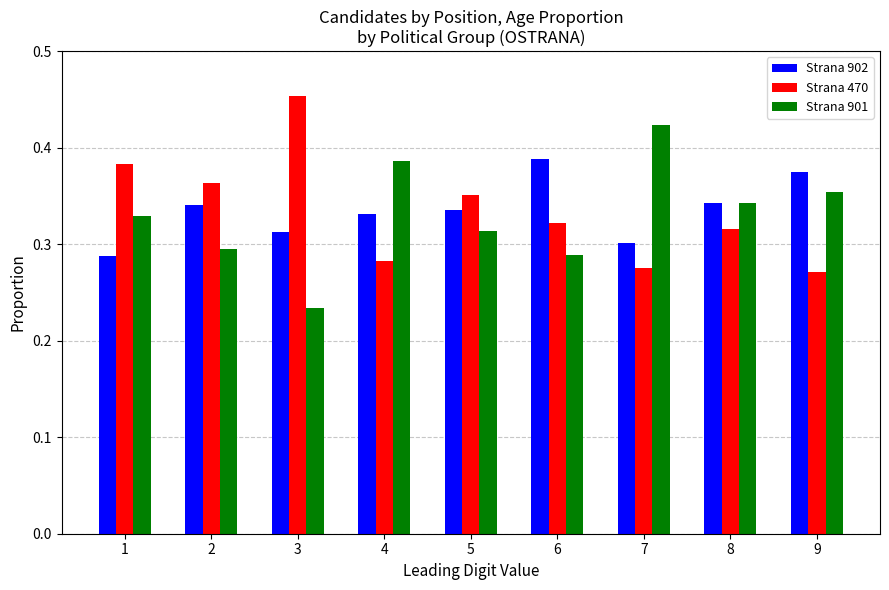

What is the sum of all Strana 470 values?

3.0